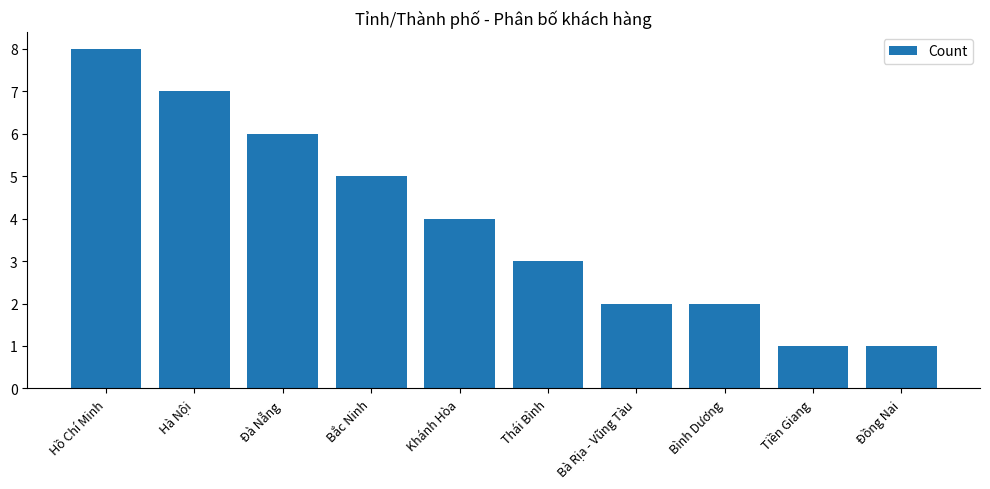

What is the greatest value displayed?

8